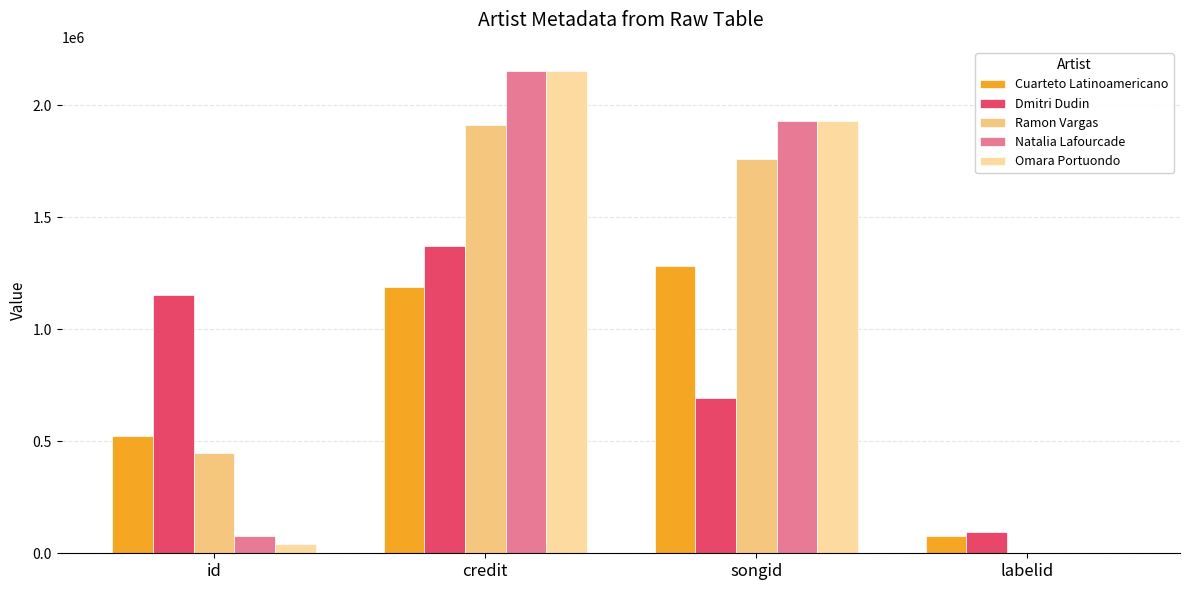

Where is Cuarteto Latinoamericano nearest to the value 680911?

id